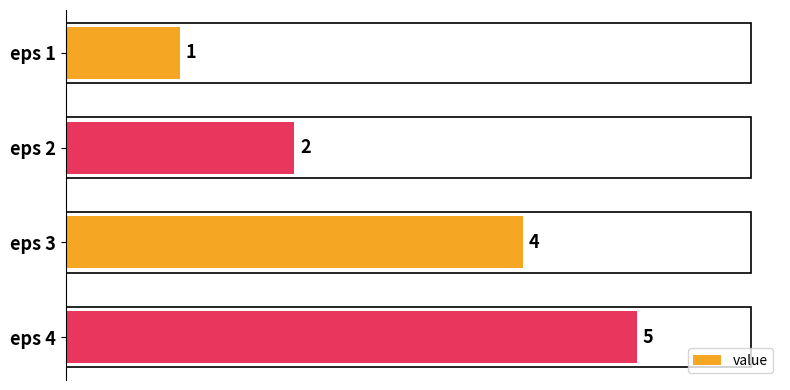

What is the sum of all values?

12